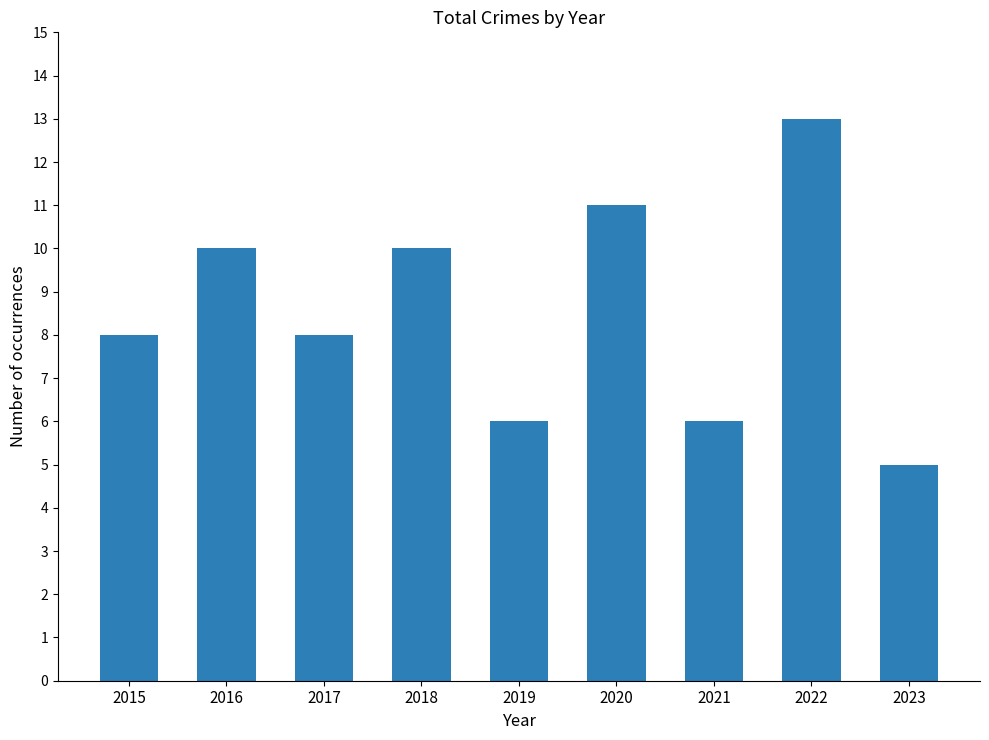

What is the difference between the values at 2023 and 2019?

1